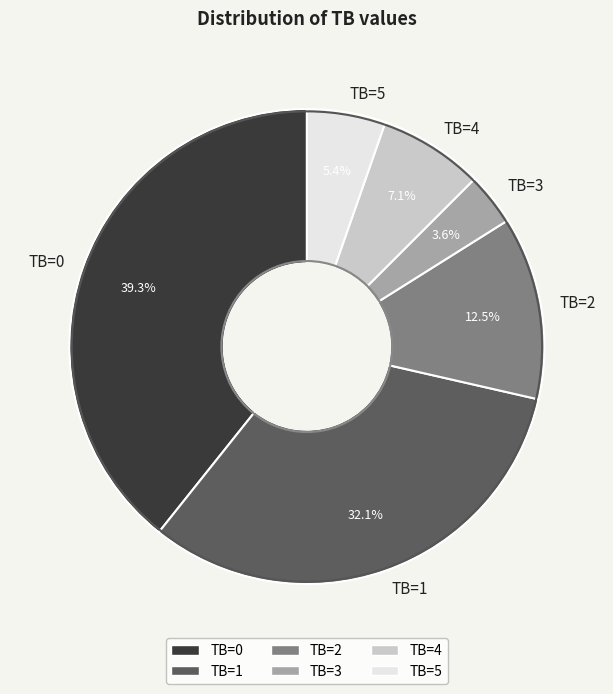

Which category has the smallest portion of the pie?

TB=3